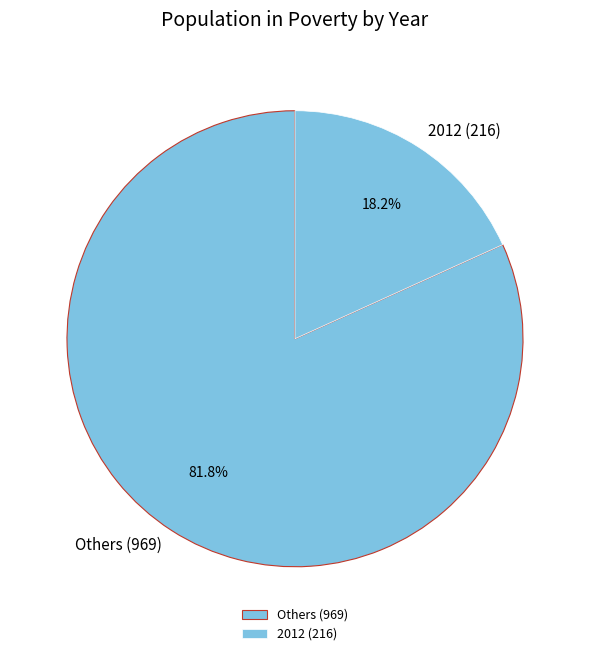

What is the largest slice in the pie chart?

Others (969)